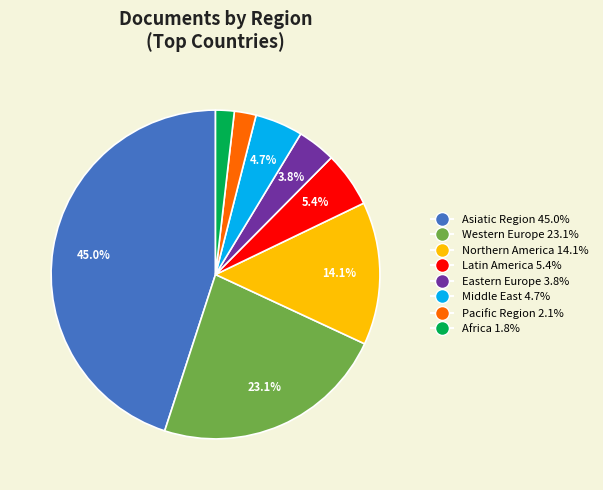

Which slice is the largest?

Asiatic Region